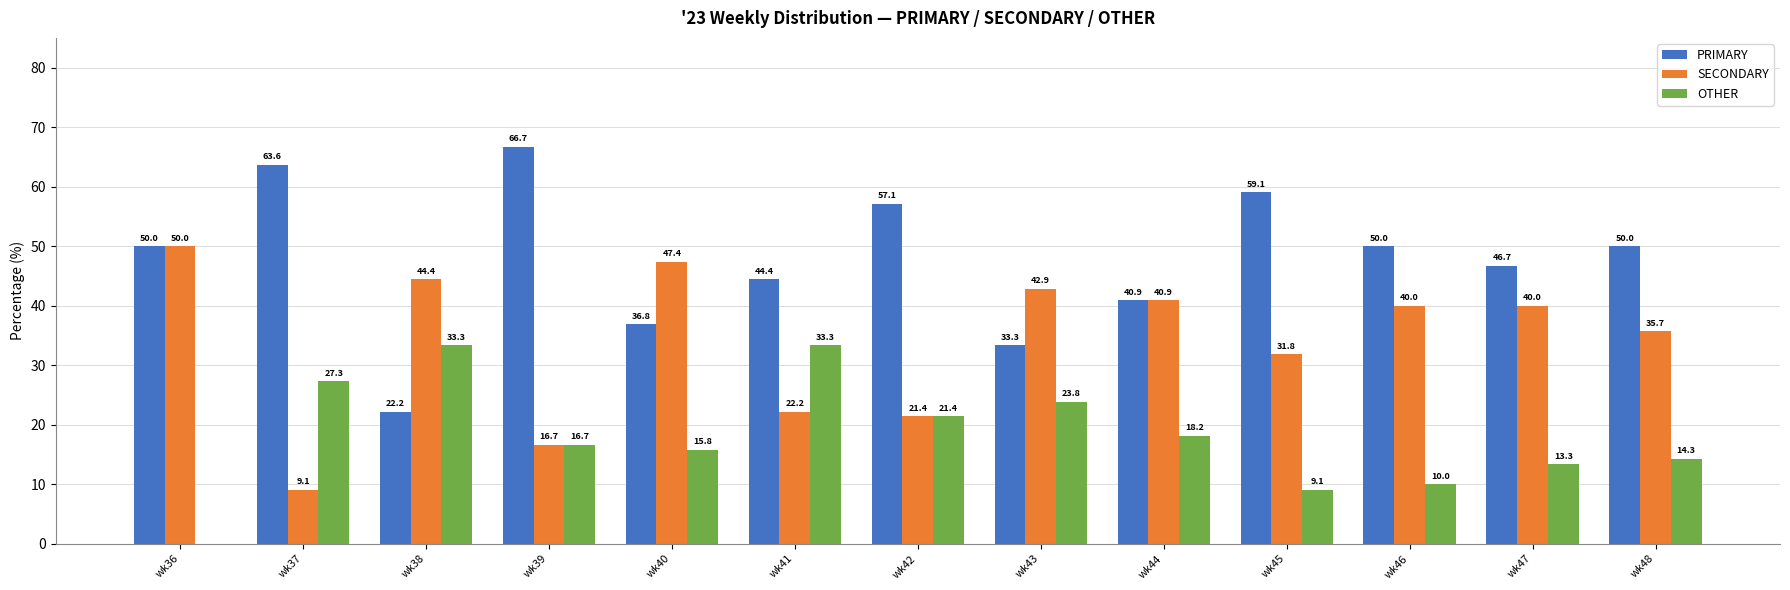

Is the value of PRIMARY at wk45 greater than the value of OTHER at wk40?

Yes